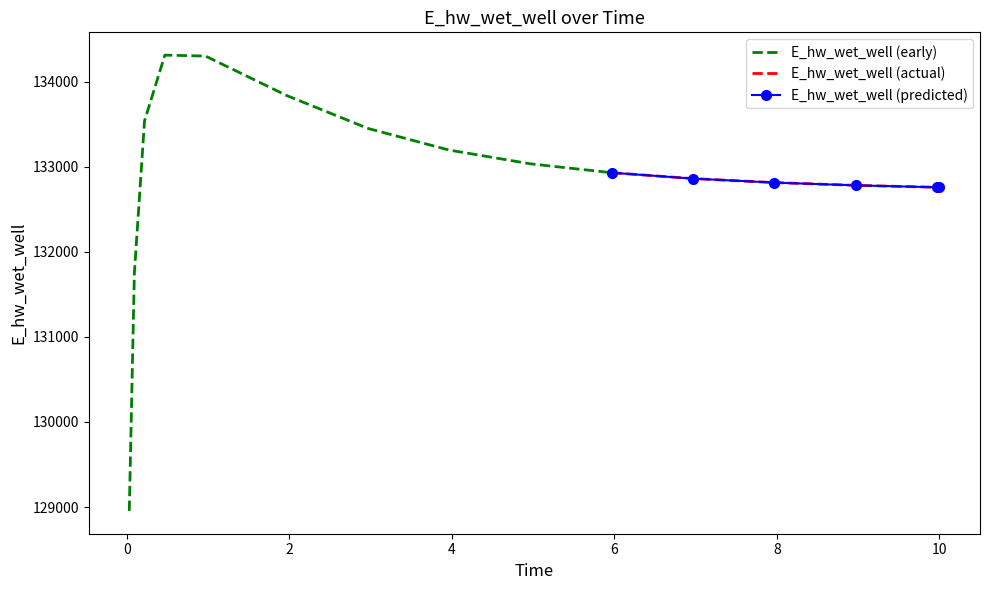

What is the maximum value shown in the chart?

134315.0